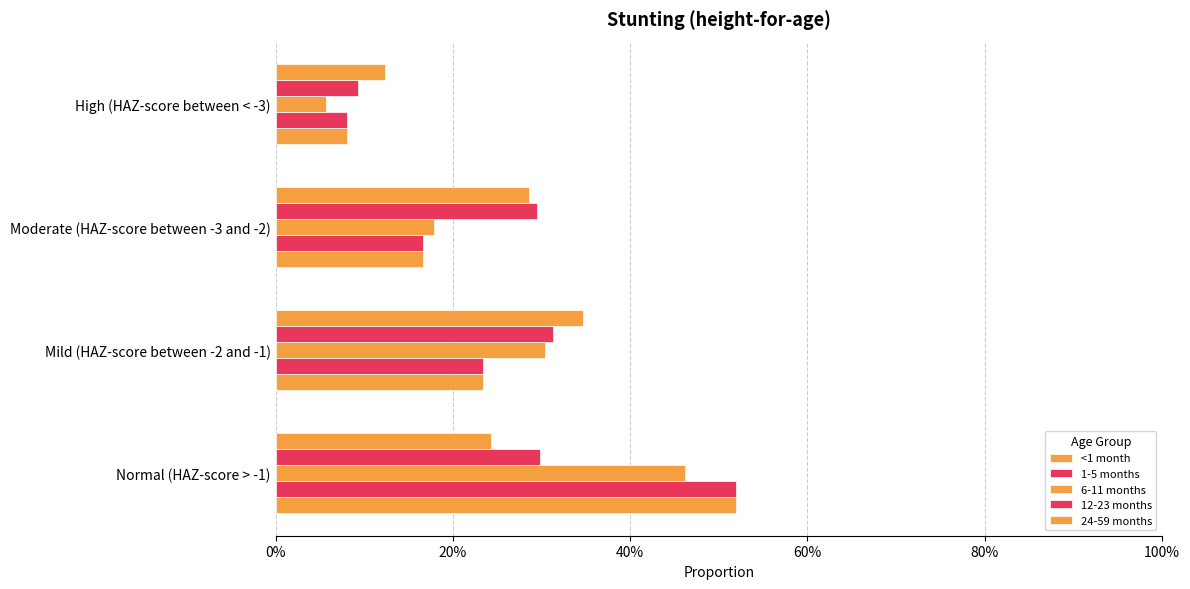

What is the minimum value for 1-5 months?

0.1